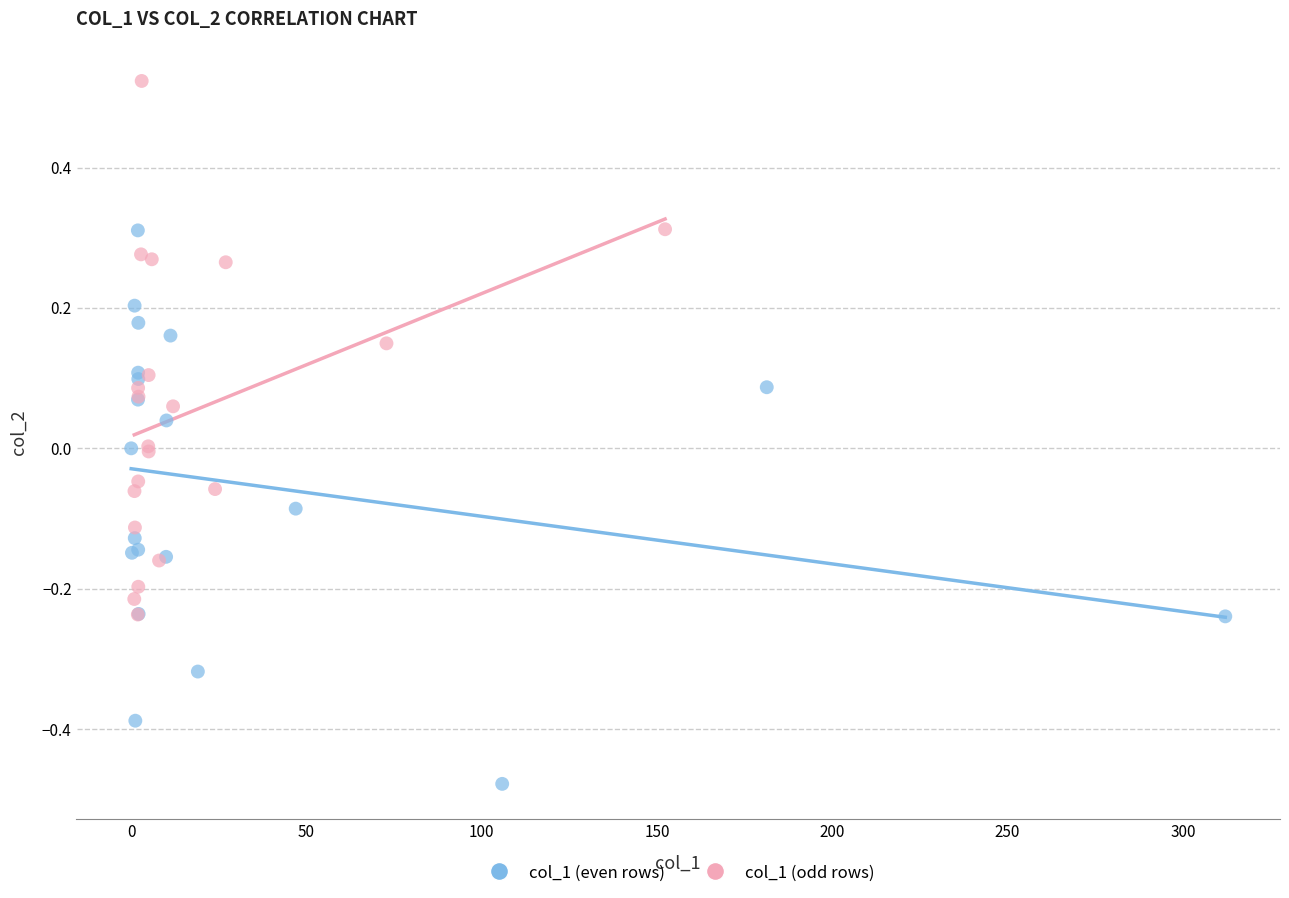

Which series reaches the maximum Y coordinate?

col_1 (odd rows)